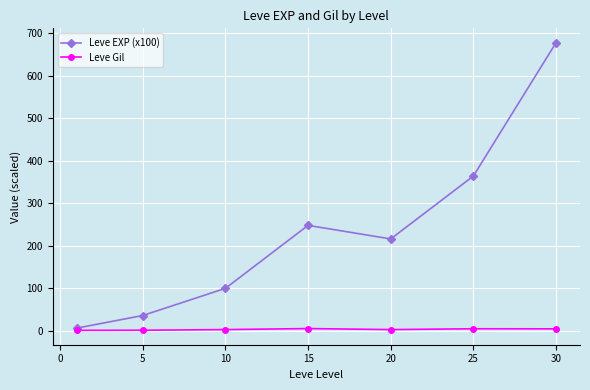

What is the value of the Leve EXP (x100) point at the 7th from the left?

677.3